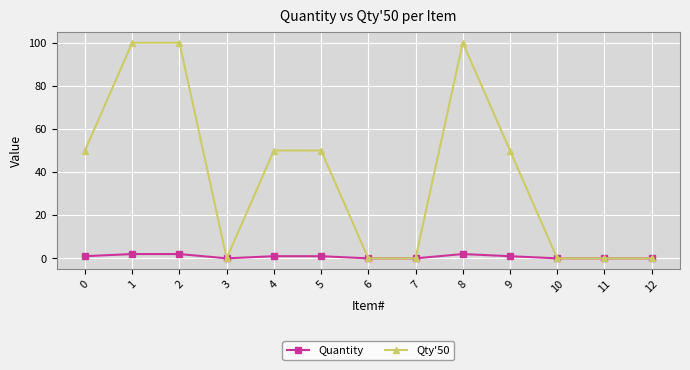

Which series has the widest spread of values?

Qty'50